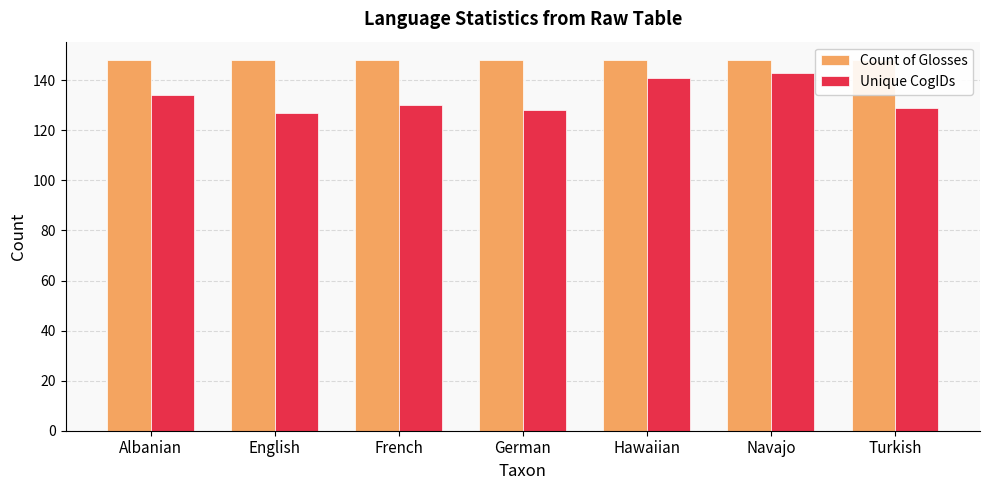

How many bars are there in each group?

2